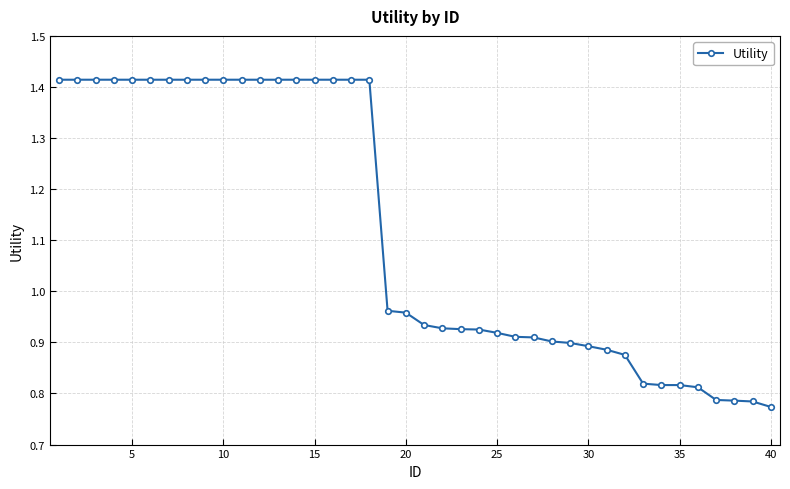

What is the sum of all values?

44.7